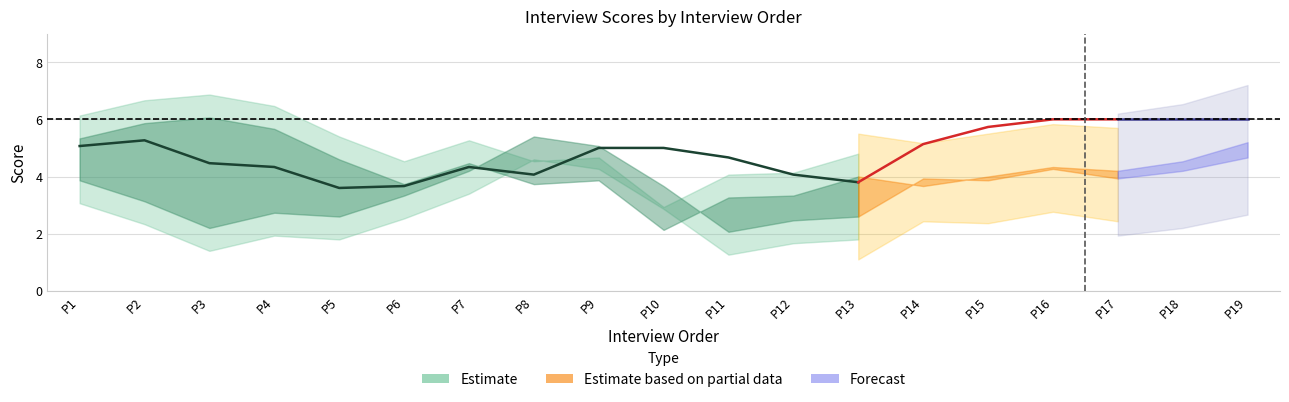

What is the greatest value displayed?

7.0